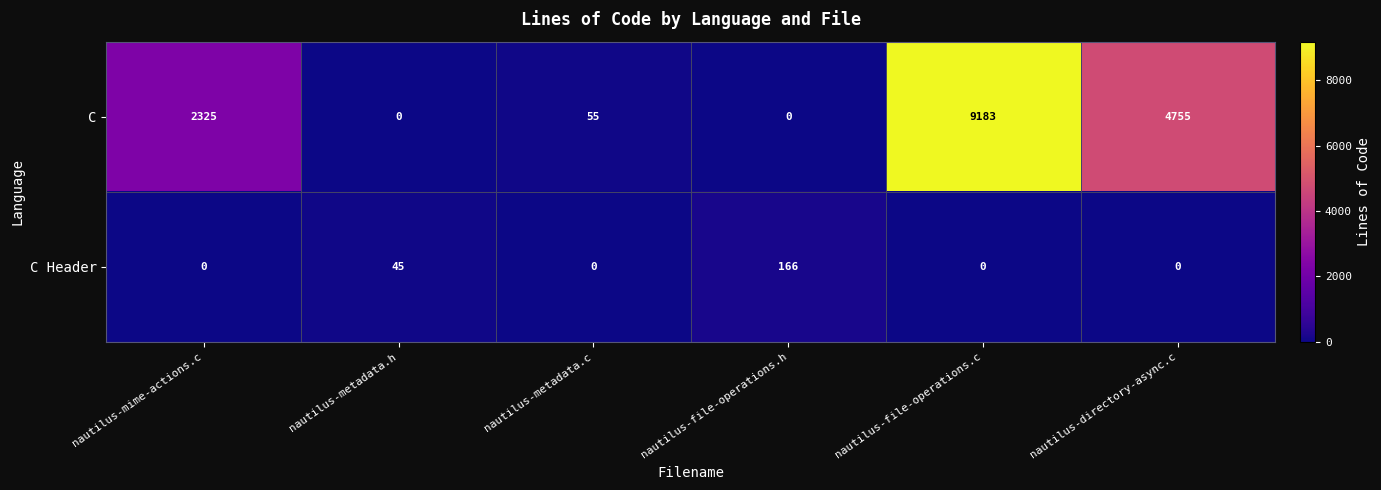

What is the difference between the second highest and minimum values in the C series?

4755